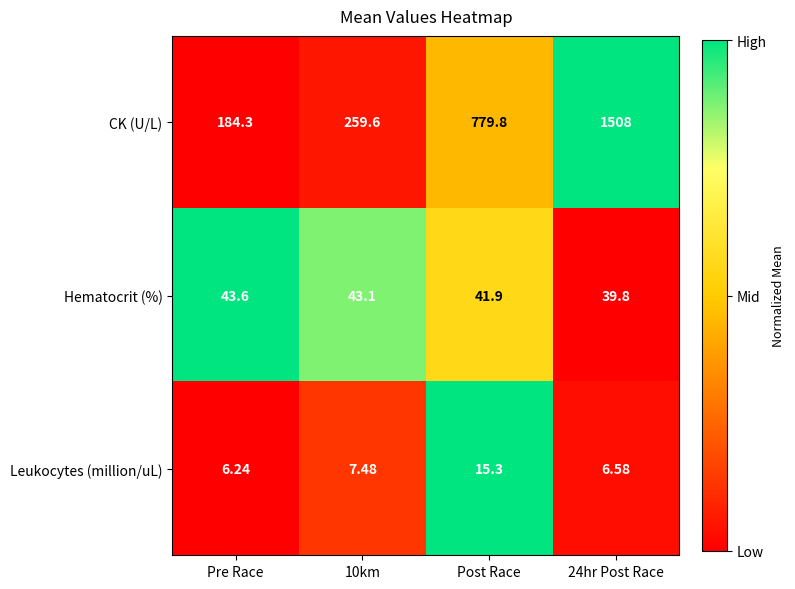

At which label is CK (U/L) closest to 846?

Post Race